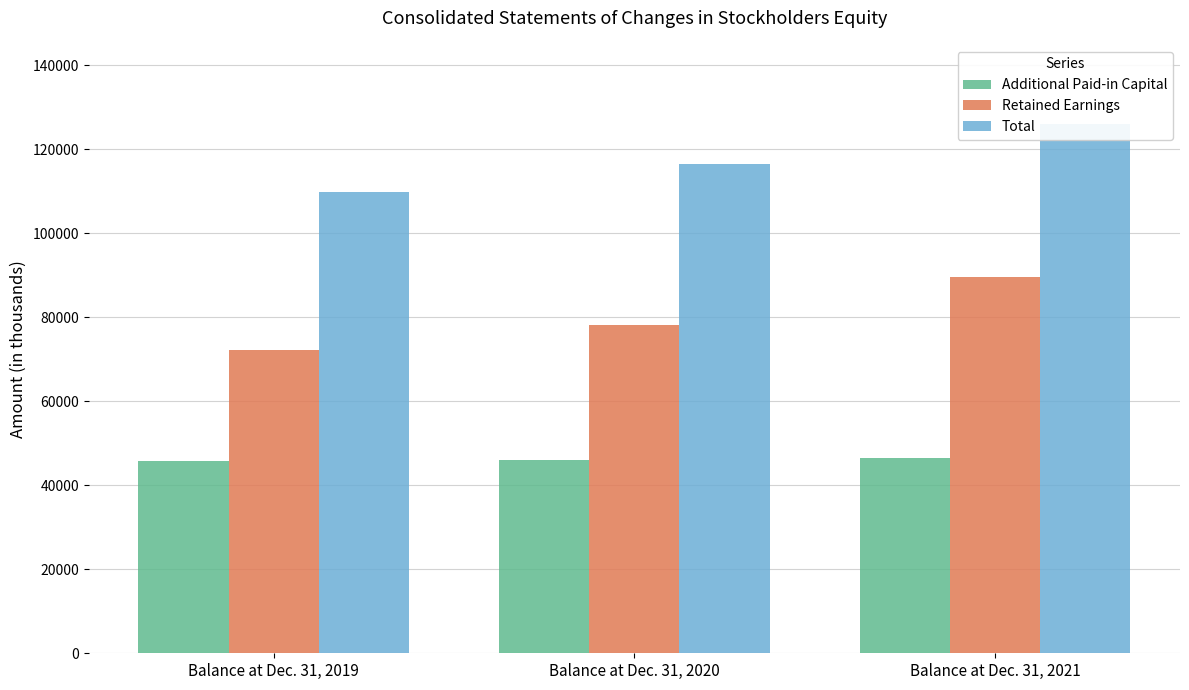

What is the total value across all series at Balance at Dec. 31, 2021?

262169